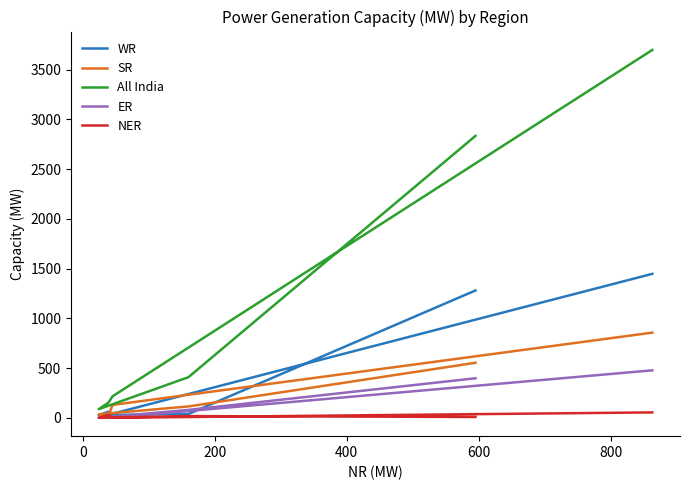

How many positive values does the NER series have?

4